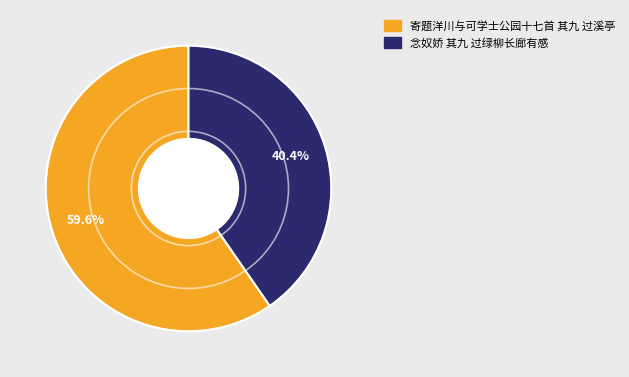

Rank the categories by value from lowest to highest.

念奴娇 其九 过绿柳长廊有感, 寄题洋川与可学士公园十七首 其九 过溪亭